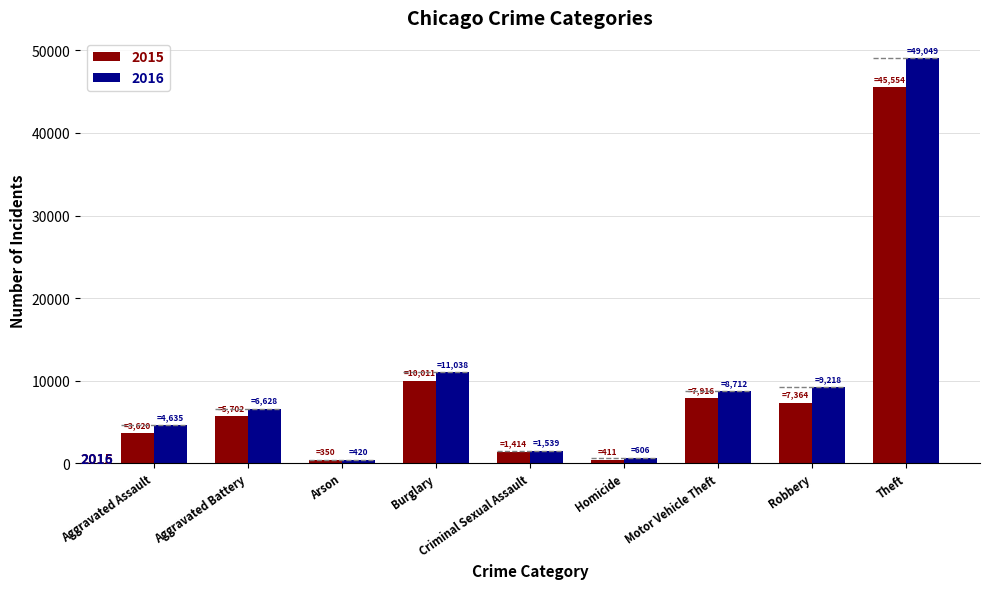

What is the difference between the maximum and second lowest values in the 2016 series?

48443